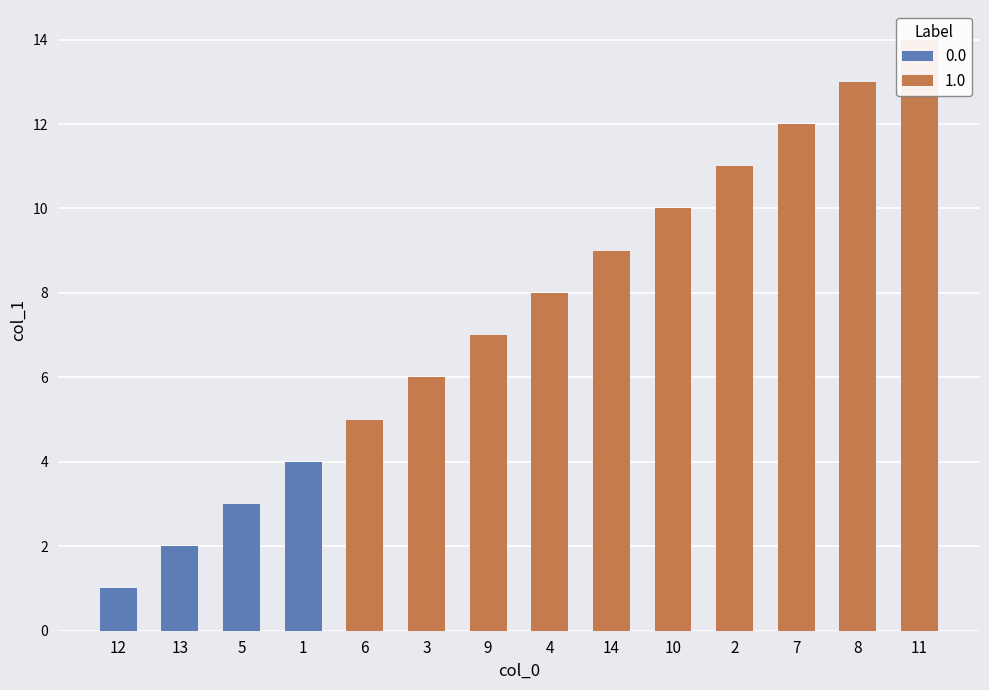

Are the bars horizontal?

No